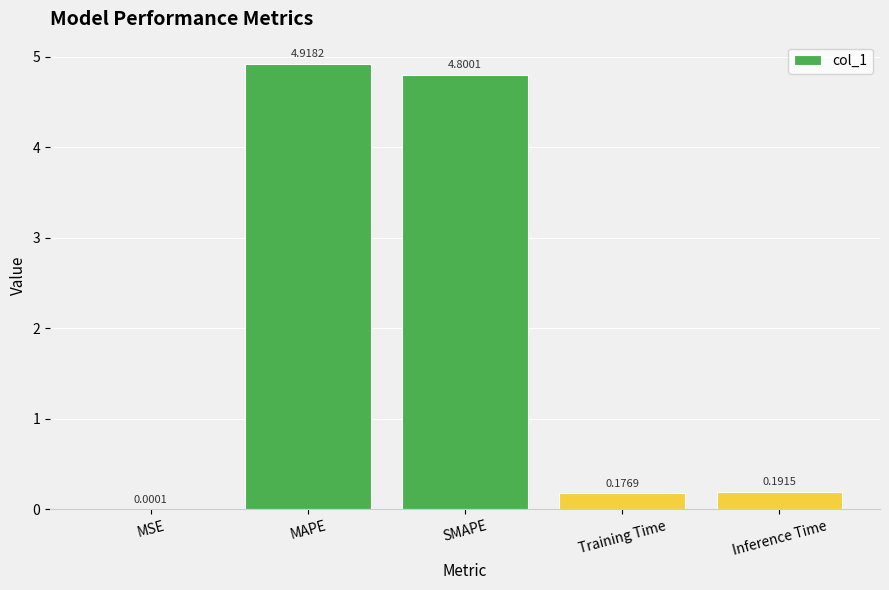

What is the sum of all values?

10.1